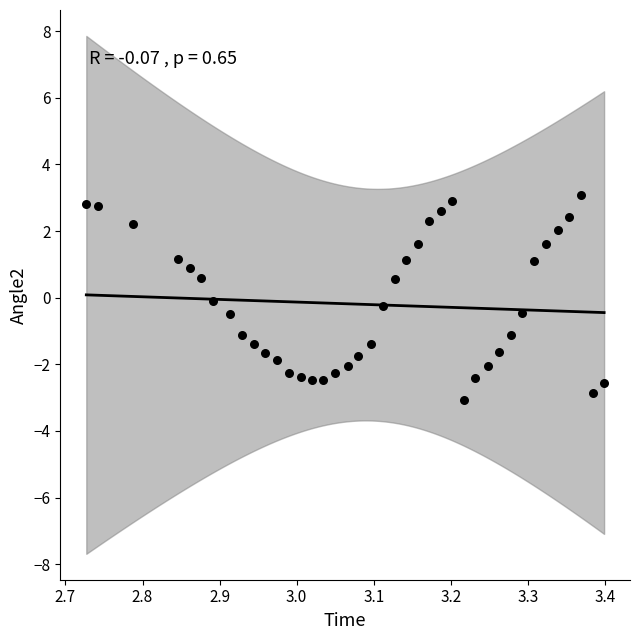

What is the range of X values (max minus min)?

0.7